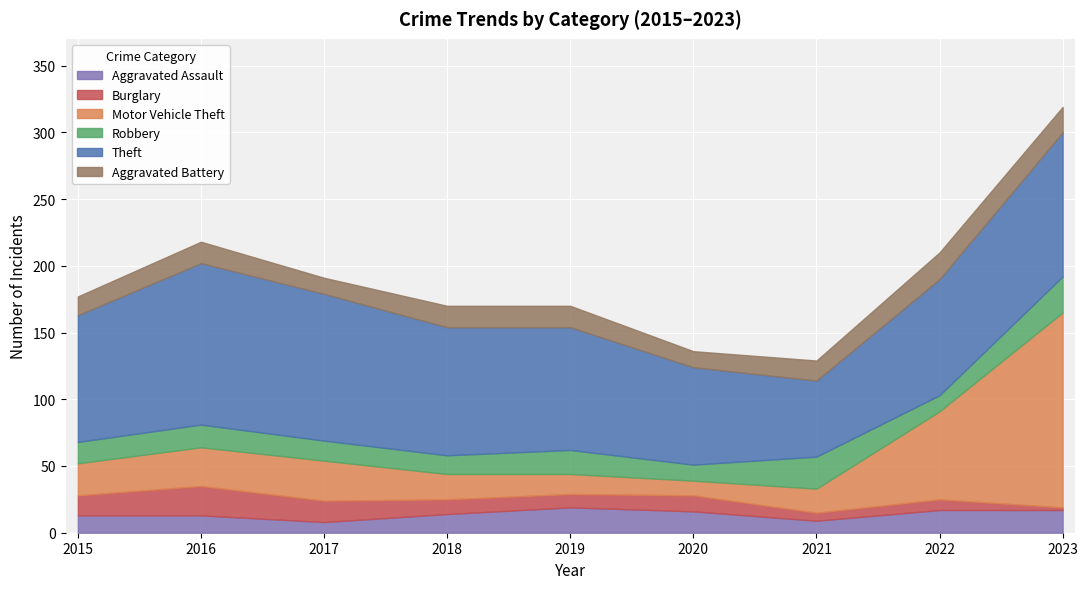

True or false: Burglary has a value of 15 at 2019.

False